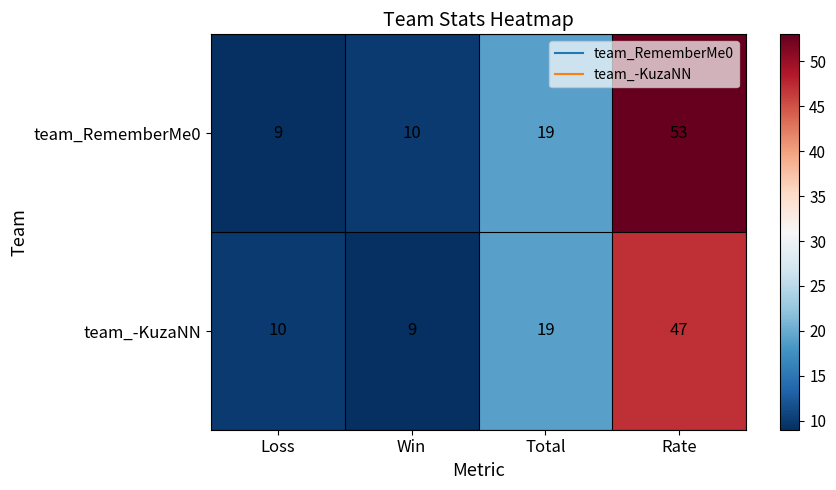

Count the number of categories in the chart.

4